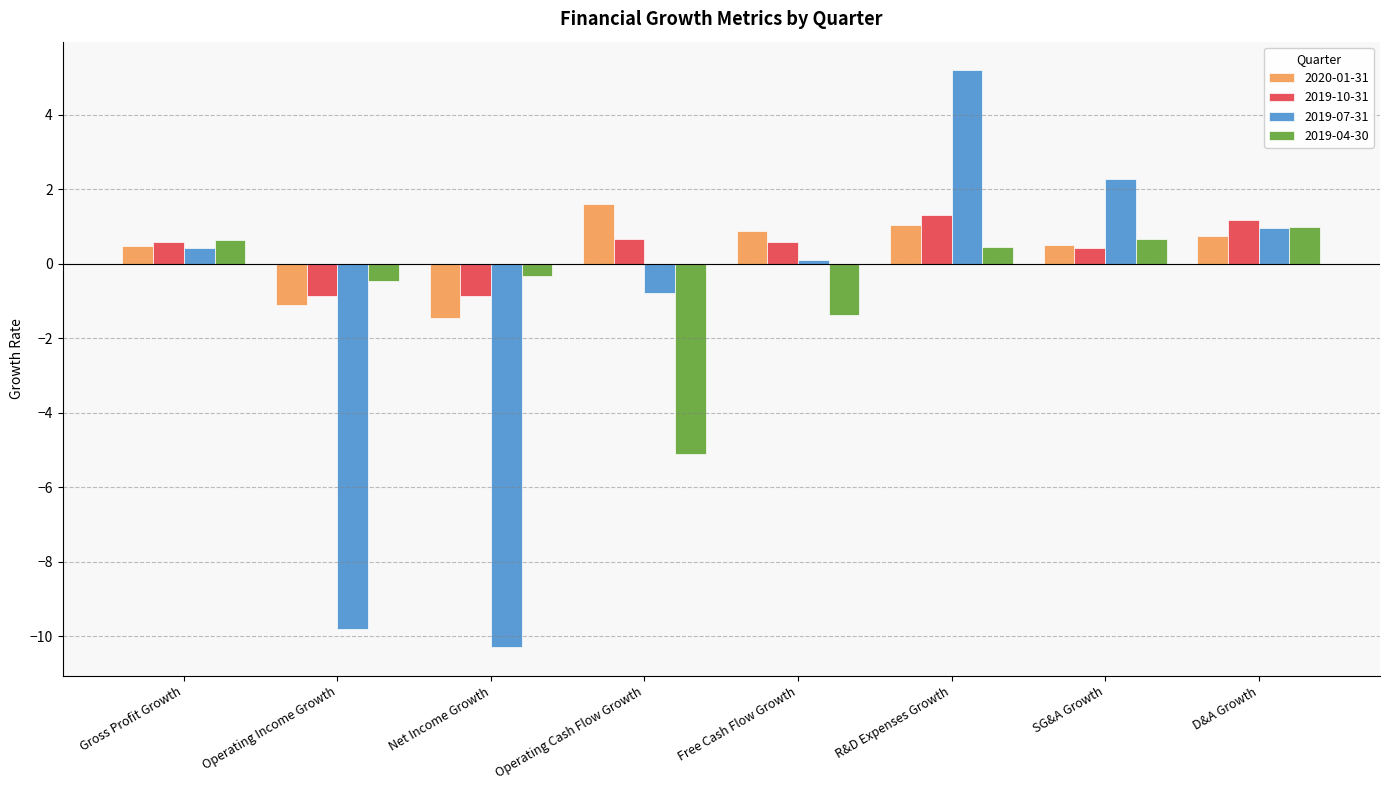

What is the difference between the maximum and second lowest values in the 2020-01-31 series?

2.7